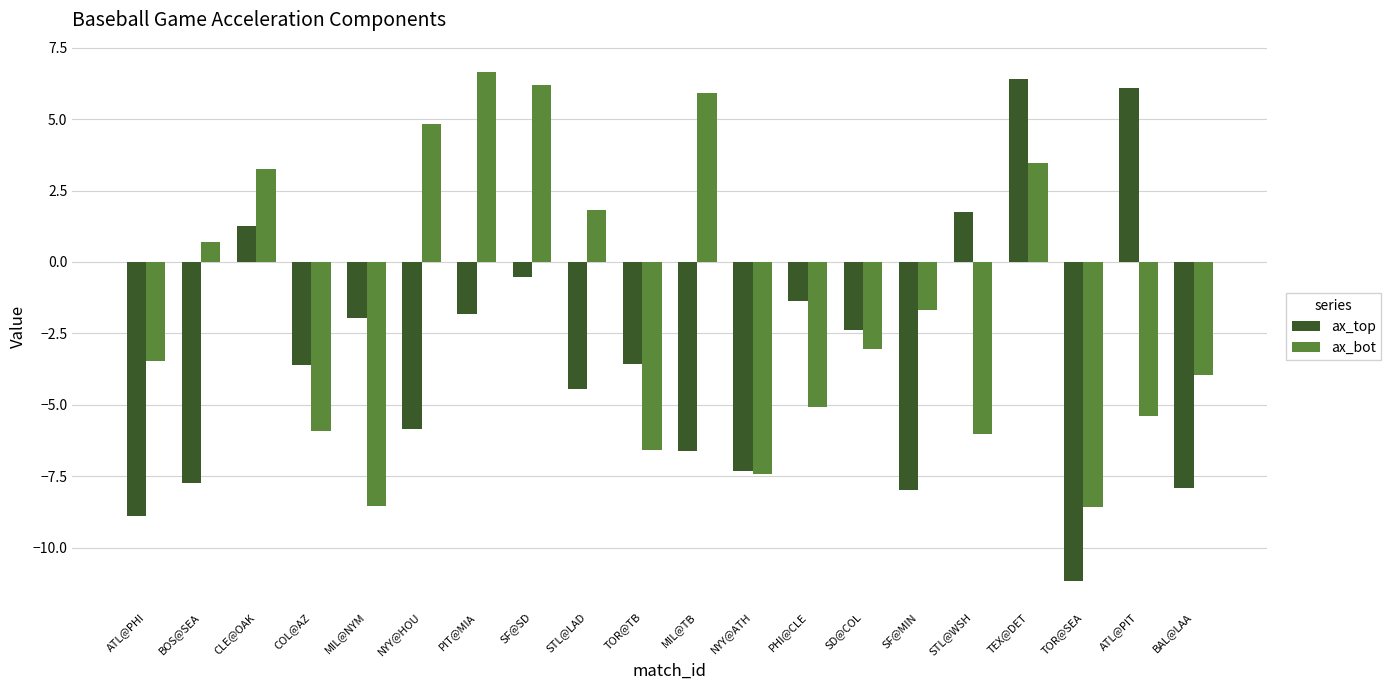

What is the total value across all series at SF@MIN?

-9.6